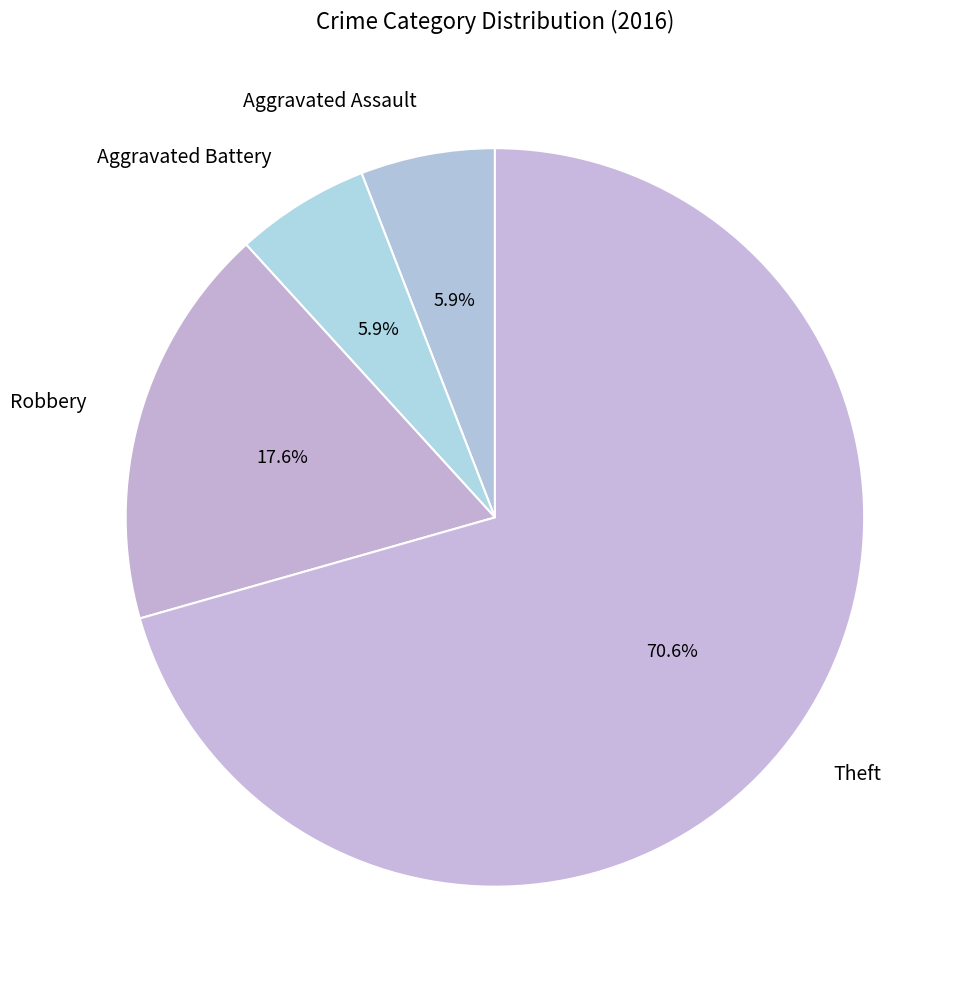

What portion of the pie excludes Theft?

29.4%